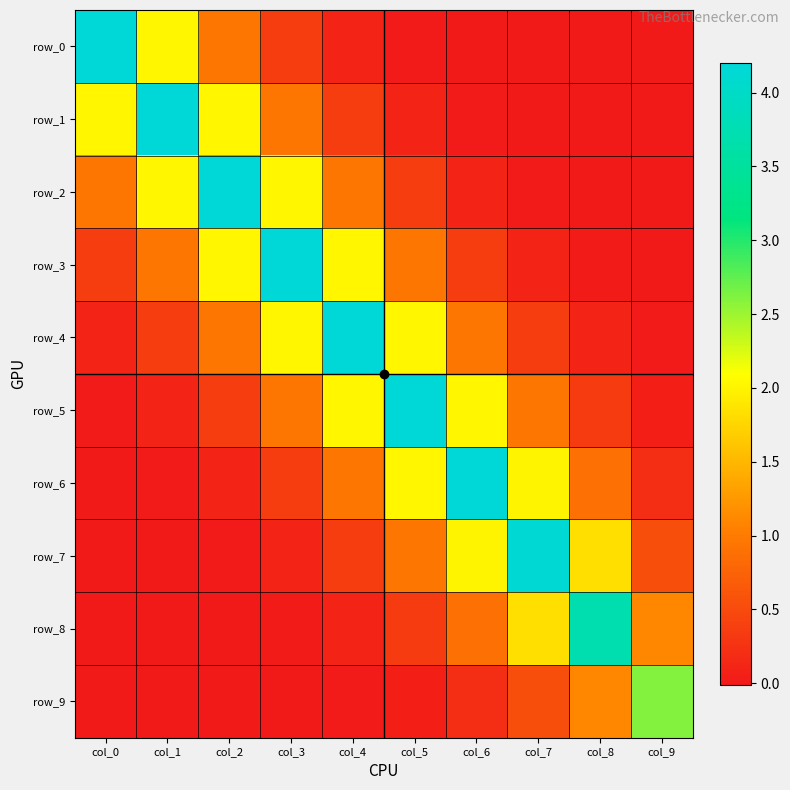

What is the difference between the row_6 values at col_2 and col_8?

0.8